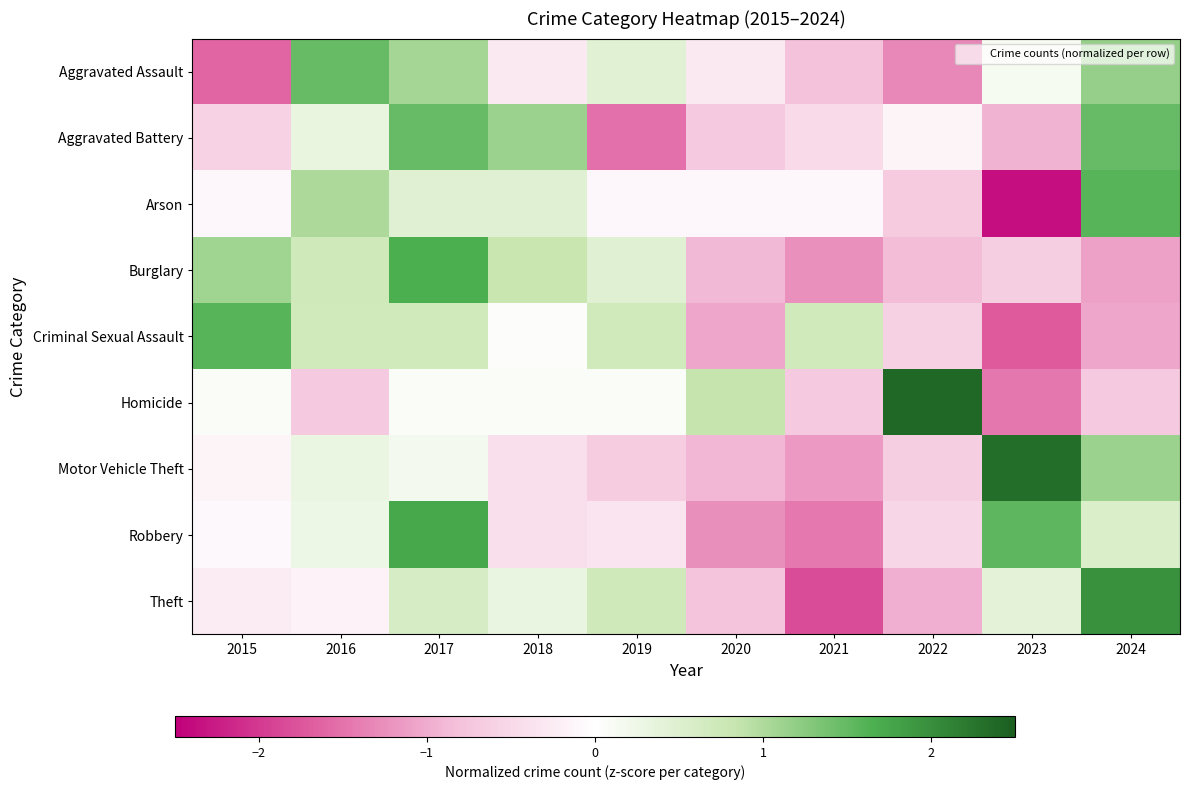

Reading left to right, what are all the values shown in this chart?

Aggravated Assault: 2015=-1.6	2016=1.5	2017=1.1	2018=-0.3	2019=0.4	2020=-0.3	2021=-0.8	2022=-1.3	2023=0.1	2024=1.2
Aggravated Battery: 2015=-0.6	2016=0.3	2017=1.5	2018=1.1	2019=-1.5	2020=-0.7	2021=-0.5	2022=-0.1	2023=-0.9	2024=1.5
Arson: 2015=-0.1	2016=1.0	2017=0.5	2018=0.5	2019=-0.1	2020=-0.1	2021=-0.1	2022=-0.7	2023=-2.4	2024=1.6
Burglary: 2015=1.1	2016=0.7	2017=1.7	2018=0.8	2019=0.5	2020=-0.9	2021=-1.2	2022=-0.9	2023=-0.6	2024=-1.1
Criminal Sexual Assault: 2015=1.6	2016=0.7	2017=0.7	2018=0.0	2019=0.7	2020=-1.1	2021=0.7	2022=-0.6	2023=-1.7	2024=-1.1
Homicide: 2015=0.1	2016=-0.7	2017=0.1	2018=0.1	2019=0.1	2020=0.8	2021=-0.7	2022=2.4	2023=-1.5	2024=-0.7
Motor Vehicle Theft: 2015=-0.1	2016=0.3	2017=0.2	2018=-0.4	2019=-0.7	2020=-0.9	2021=-1.2	2022=-0.6	2023=2.3	2024=1.1
Robbery: 2015=-0.1	2016=0.3	2017=1.7	2018=-0.4	2019=-0.3	2020=-1.3	2021=-1.4	2022=-0.5	2023=1.5	2024=0.6
Theft: 2015=-0.3	2016=-0.2	2017=0.6	2018=0.3	2019=0.7	2020=-0.8	2021=-1.8	2022=-1.0	2023=0.4	2024=2.0